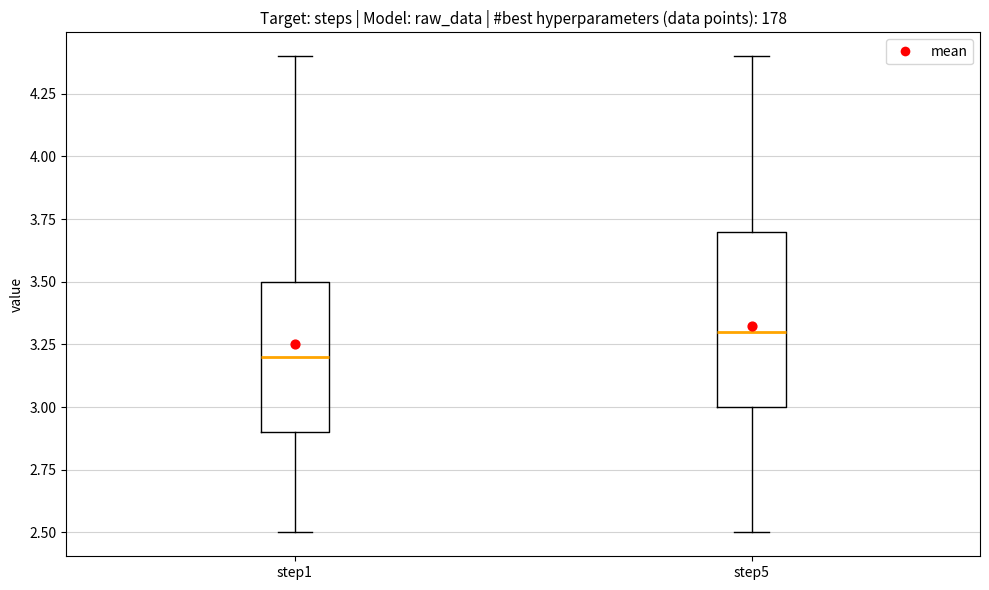

Where is the upper edge of the box for step5 on the y-axis? The values are not printed on the chart, so give them approximately, as read against the axis.

3.7